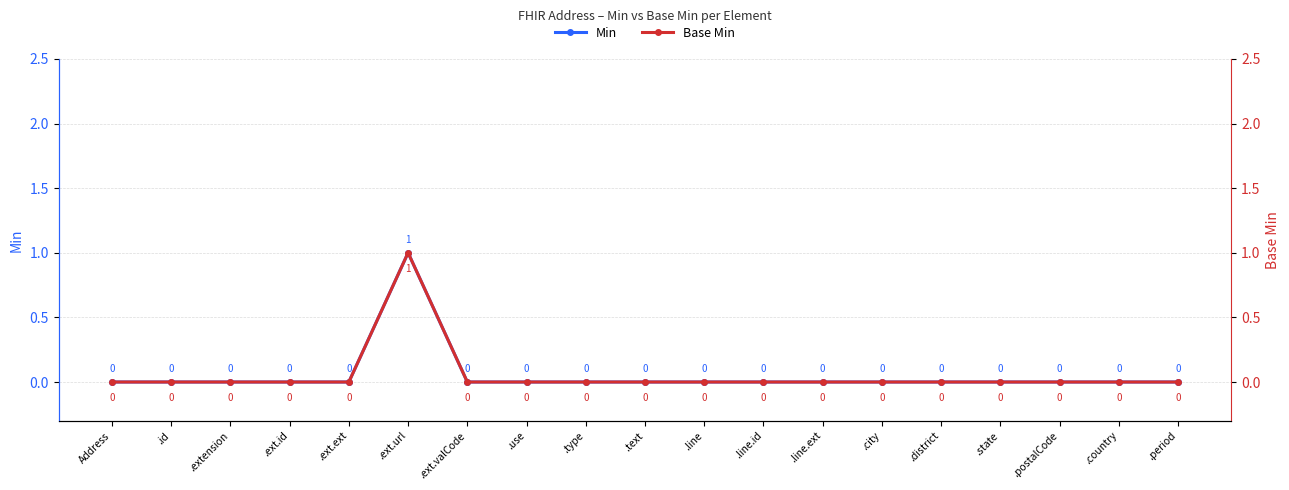

Where is the first local maximum for Base Min?

.ext.url